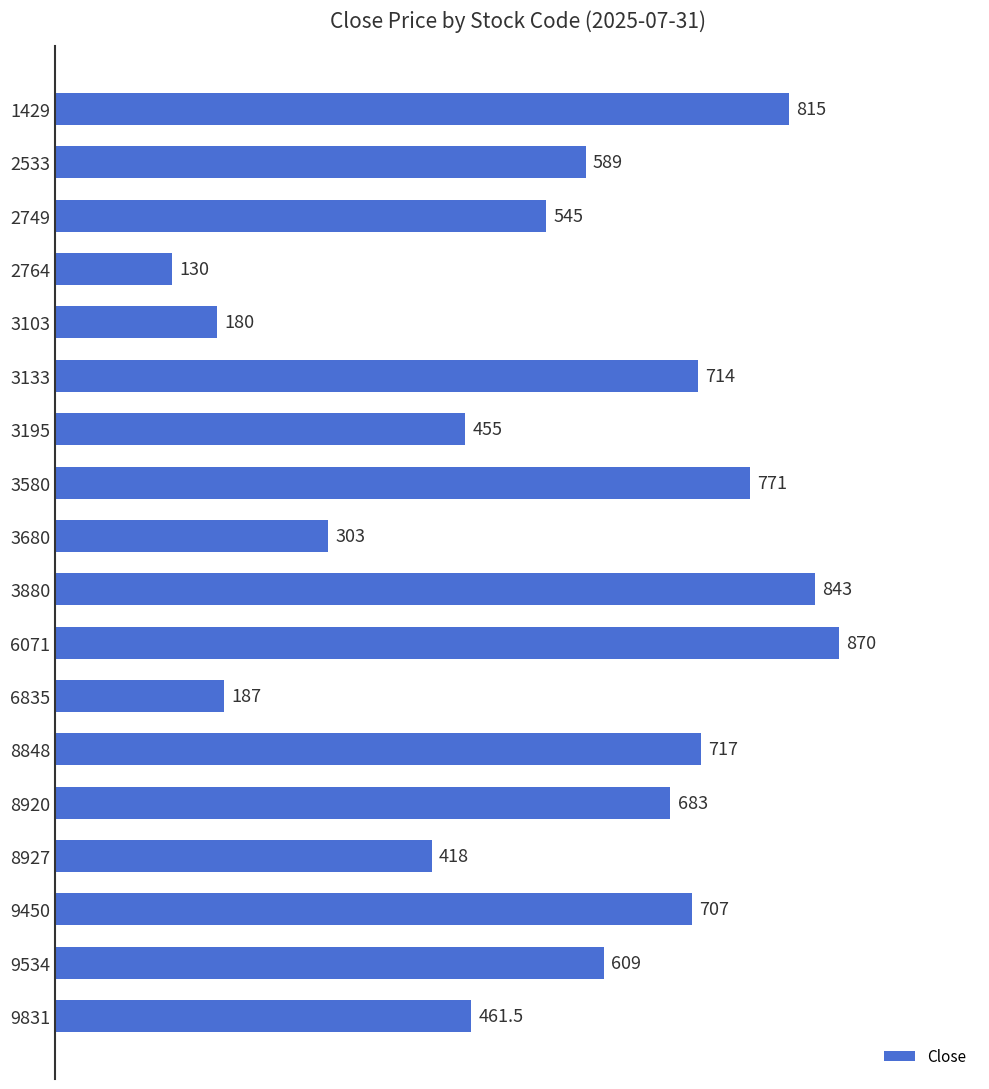

How many data points are less than 609?

9